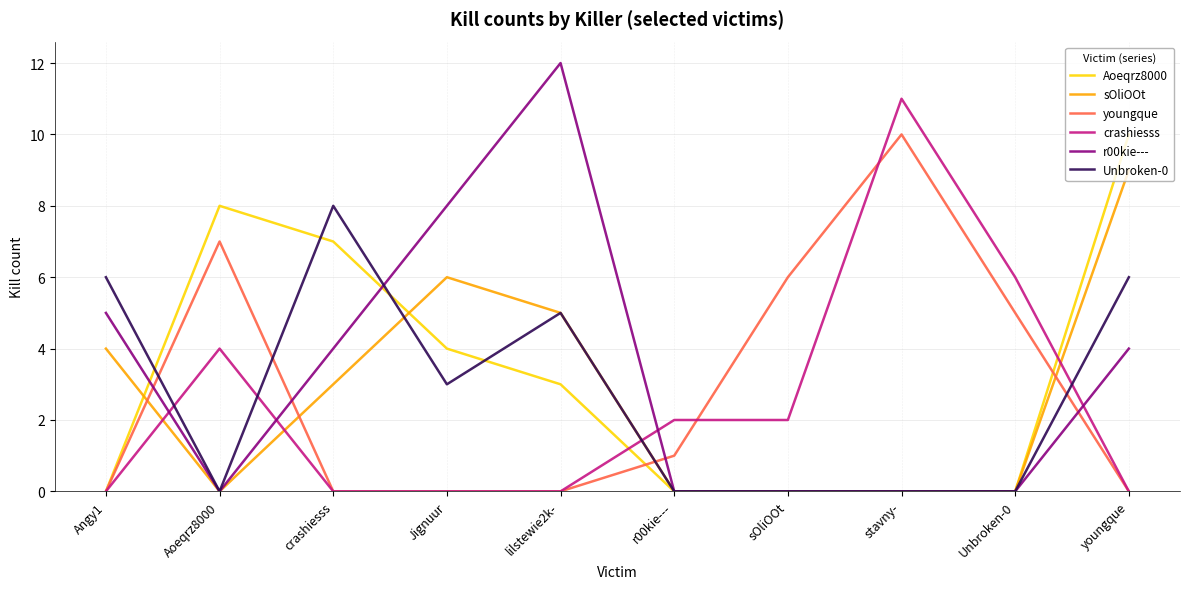

Does the chart have visible grid lines?

Yes